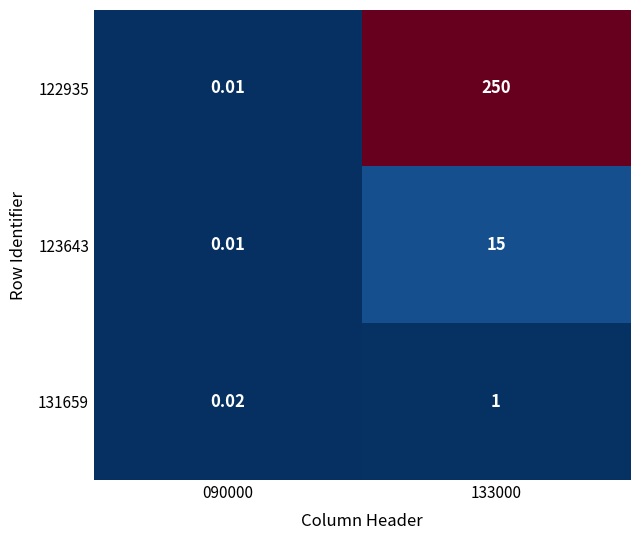

Is the value of 131659 at 133000 greater than the value of 122935 at 090000?

Yes